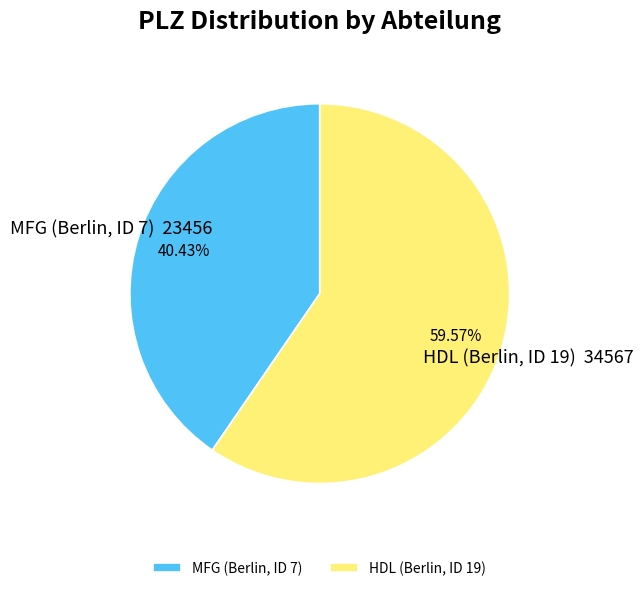

Is the sum of MFG (Berlin, ID 7) and HDL (Berlin, ID 19) greater than half?

Yes